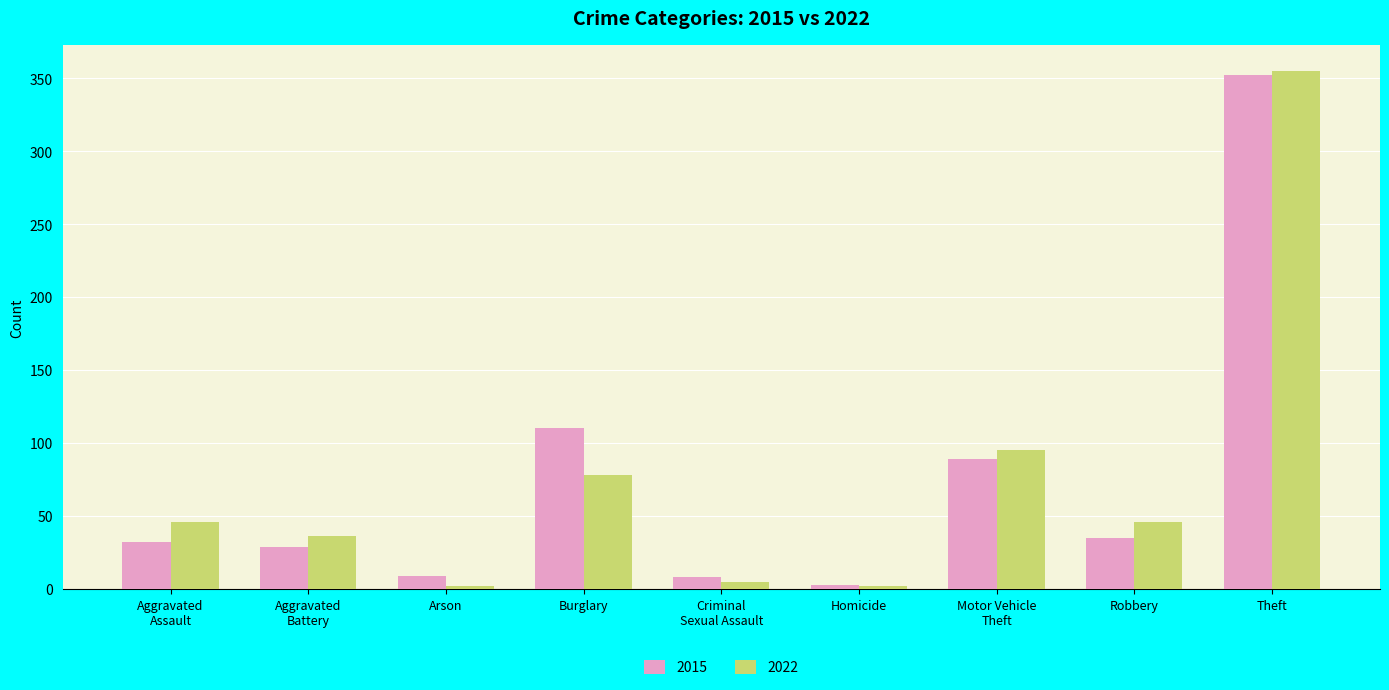

At Criminal
Sexual Assault, list the series in order from smallest to largest.

2022, 2015